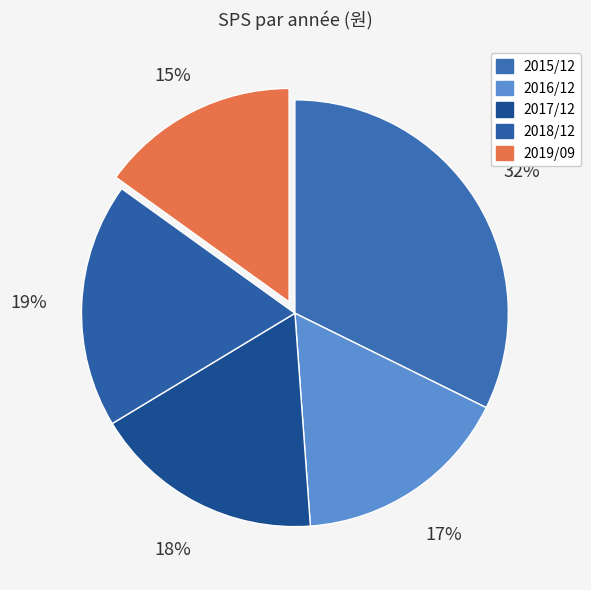

Is 2019/09 the majority of the pie?

No